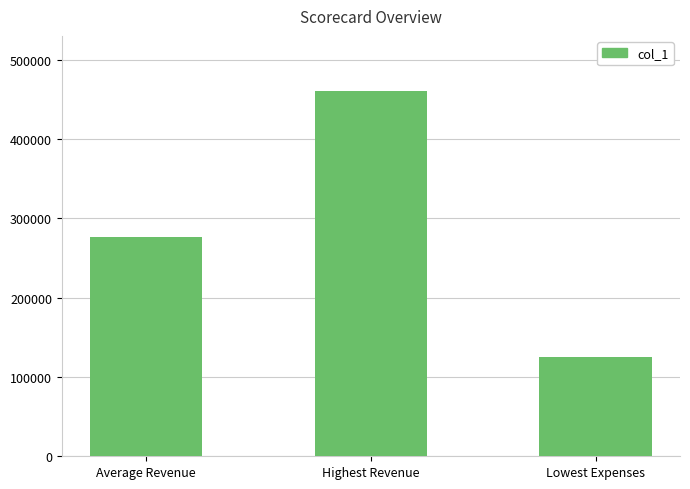

Is it true that the value at Lowest Expenses is 125319.0?

True